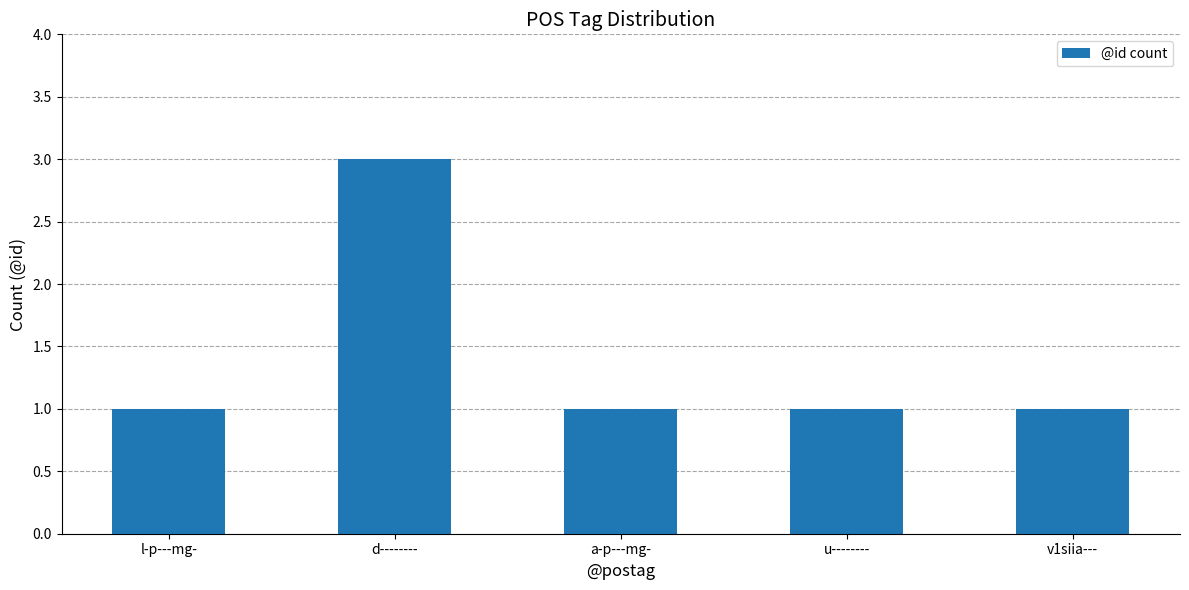

What is the label of the 4th bar from the left?

u--------